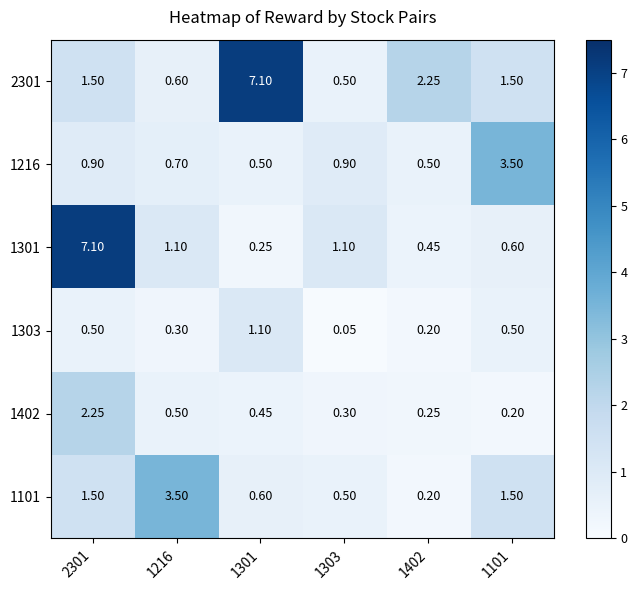

Is the value of 1303 at 1216 greater than the value of 2301 at 1402?

No